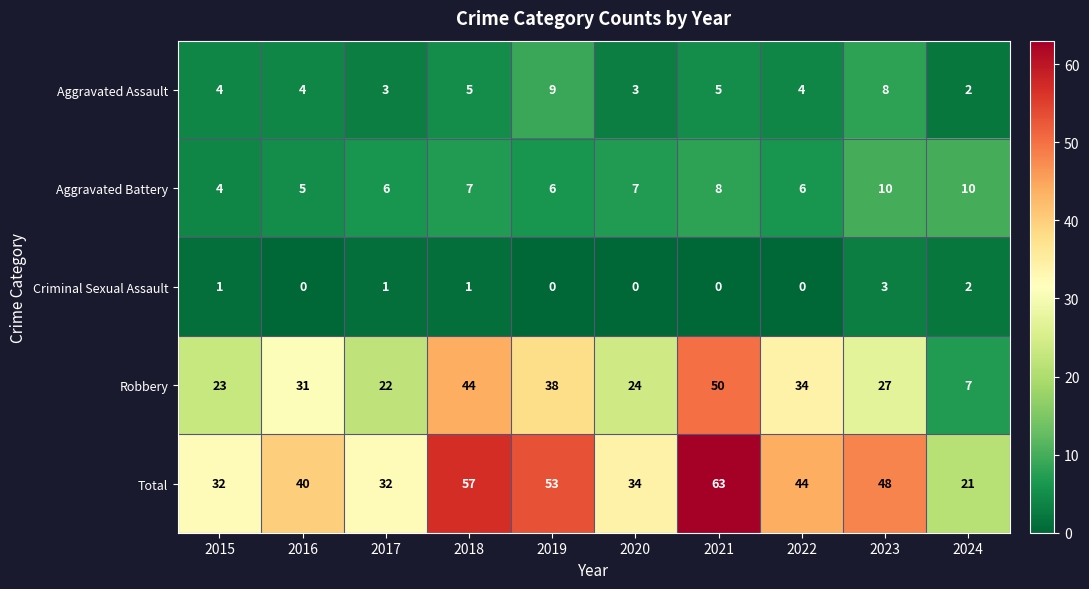

Rank the series by their maximum value, from highest to lowest.

Total, Robbery, Aggravated Battery, Aggravated Assault, Criminal Sexual Assault